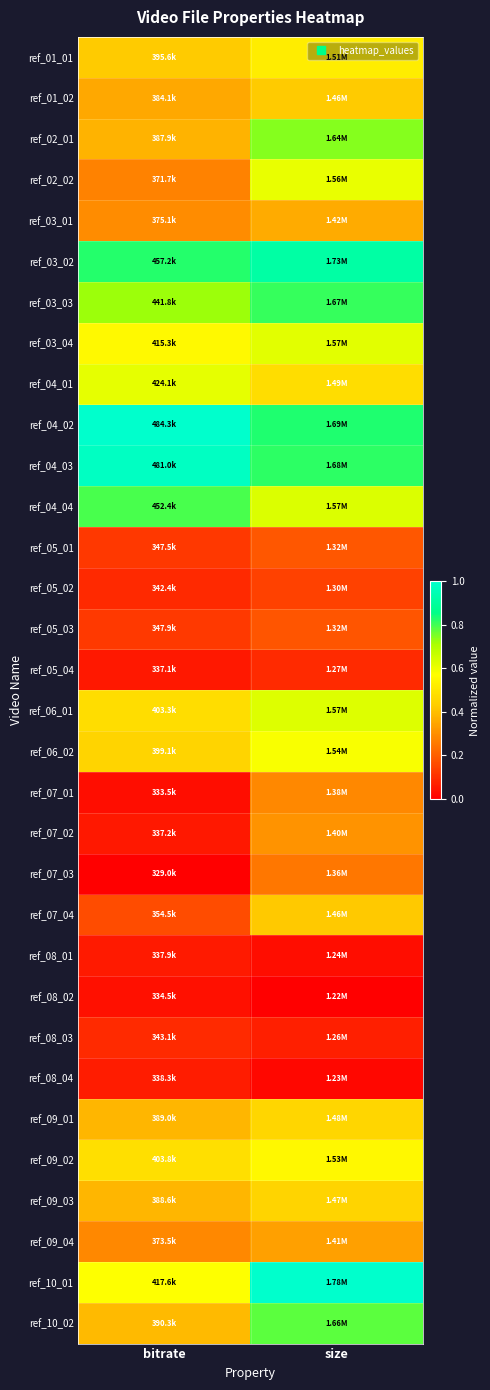

At which category does the chart reach its minimum across all series?

bitrate